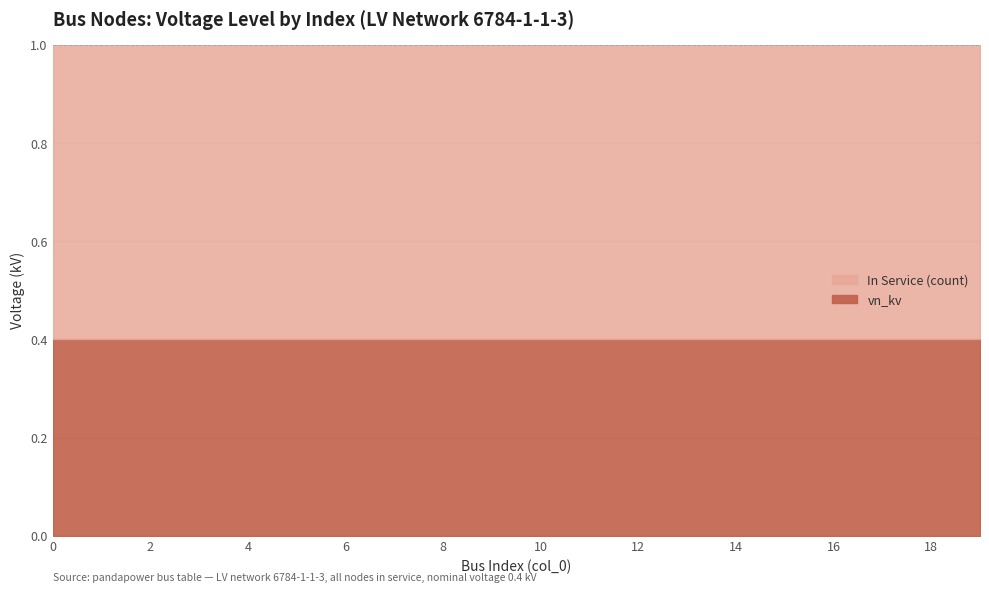

At how many categories does at least one series exceed 0?

20